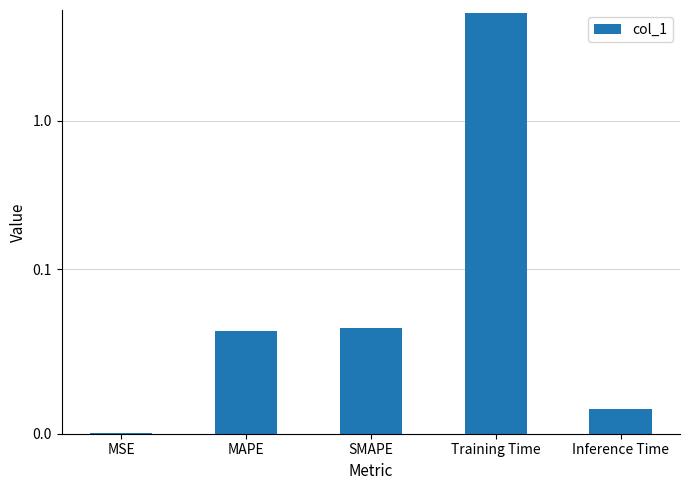

Between MAPE and MSE, which is larger?

MAPE